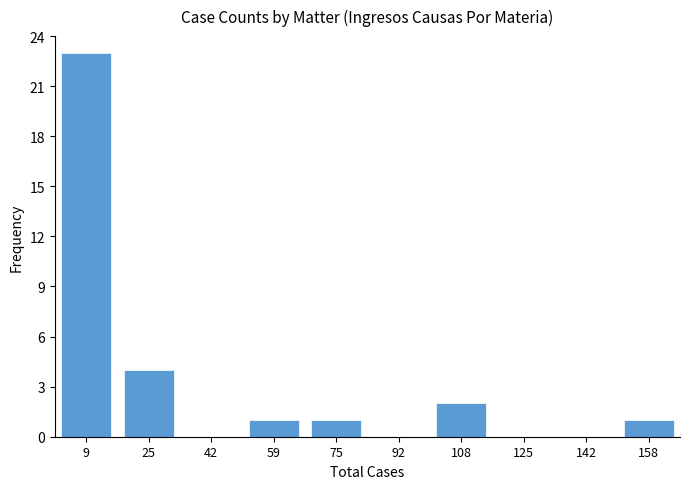

Reading right to left, transcribe all the data shown in this chart.

158=1	142=0	125=0	108=2	92=0	75=1	59=1	42=0	25=4	9=23